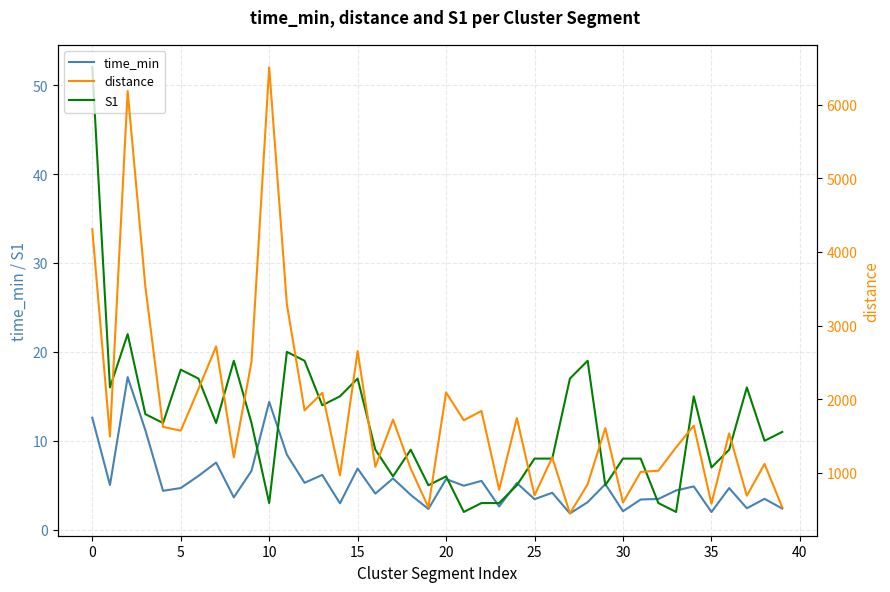

What is the maximum value for time_min?

17.2